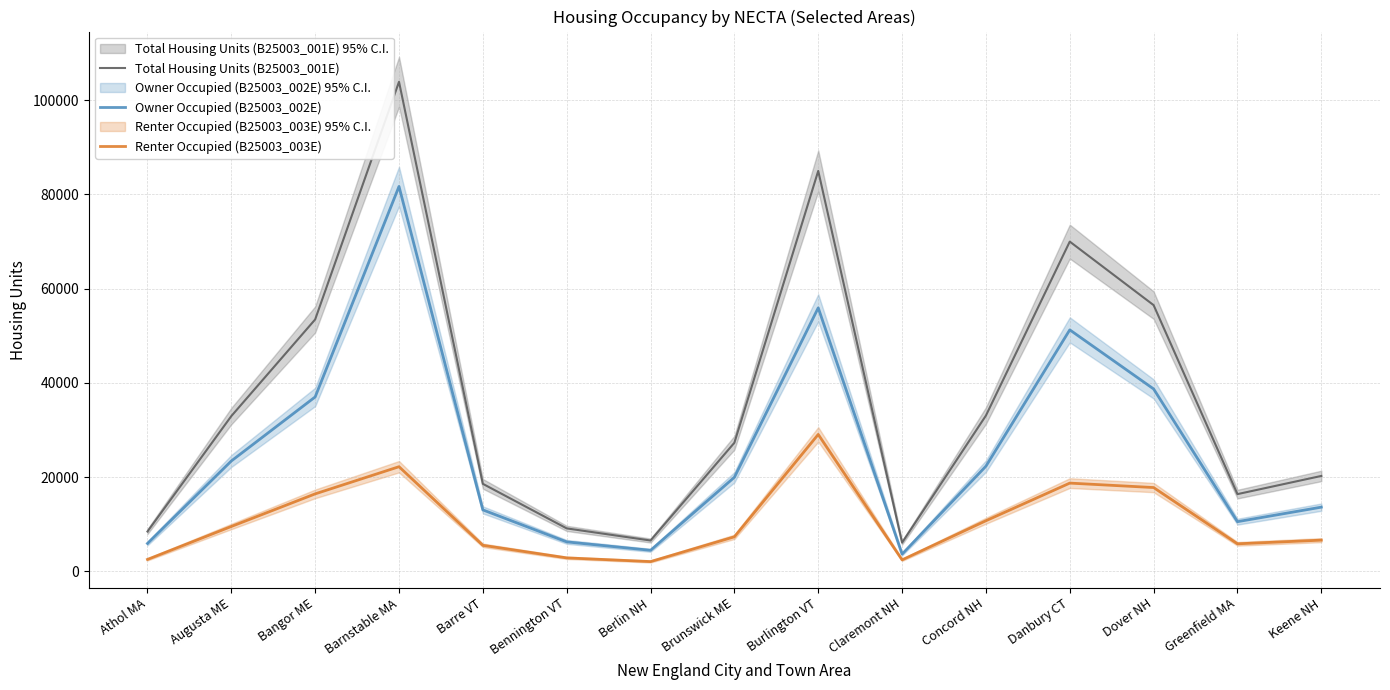

At how many categories does at least one series exceed 54356?

4